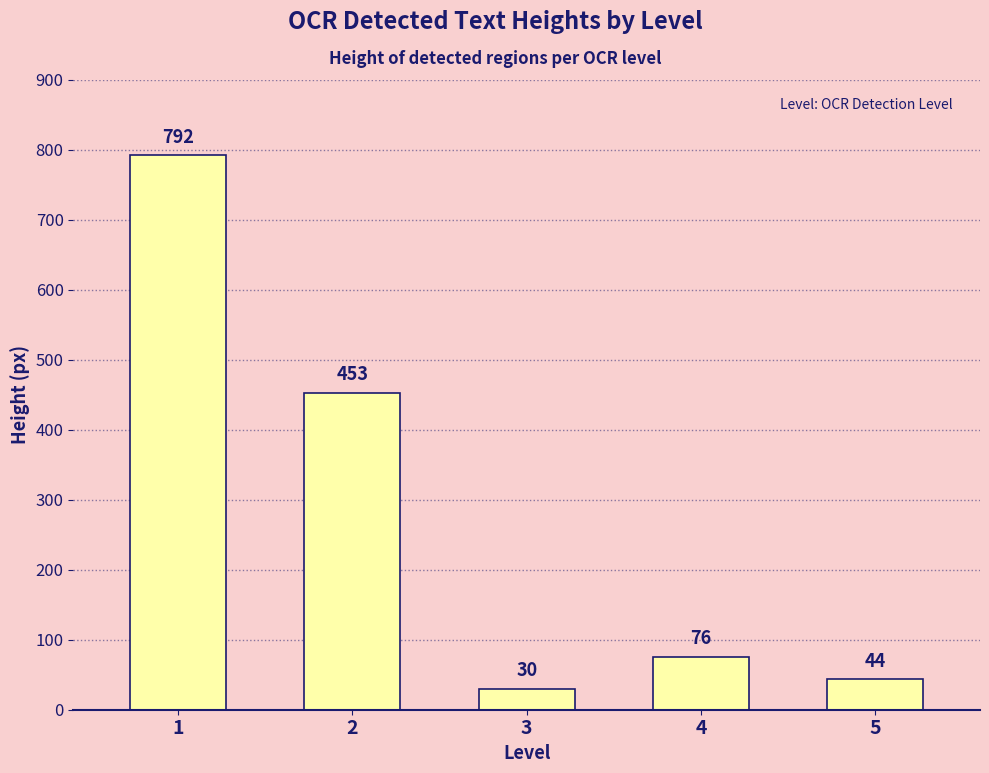

How many distinct data groups are displayed?

1